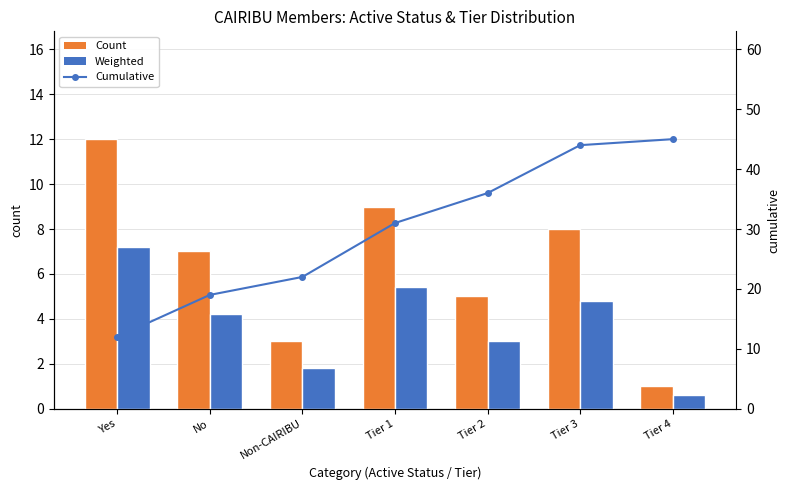

Which series has the largest total across all categories?

Cumulative